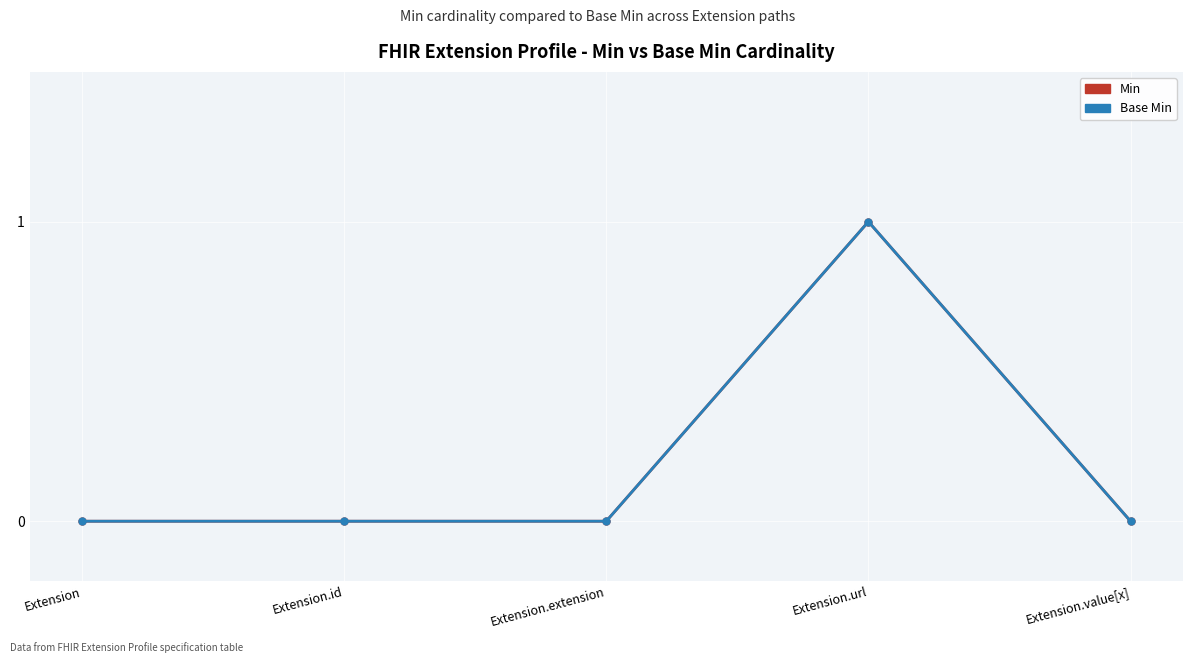

How many series are shown in this chart?

2